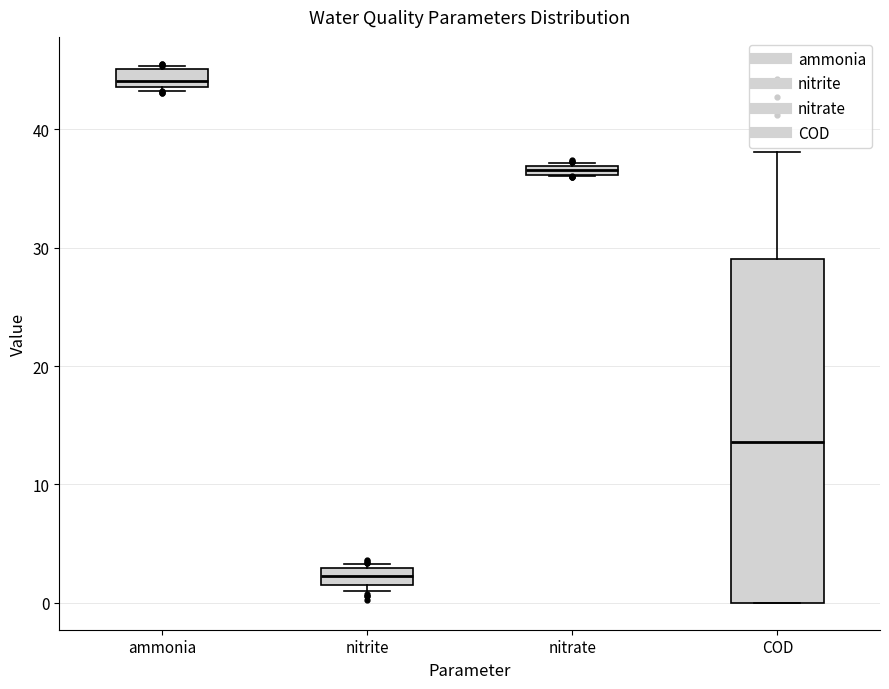

Where is the upper edge of the box for nitrite on the y-axis? The values are not printed on the chart, so give them approximately, as read against the axis.

3